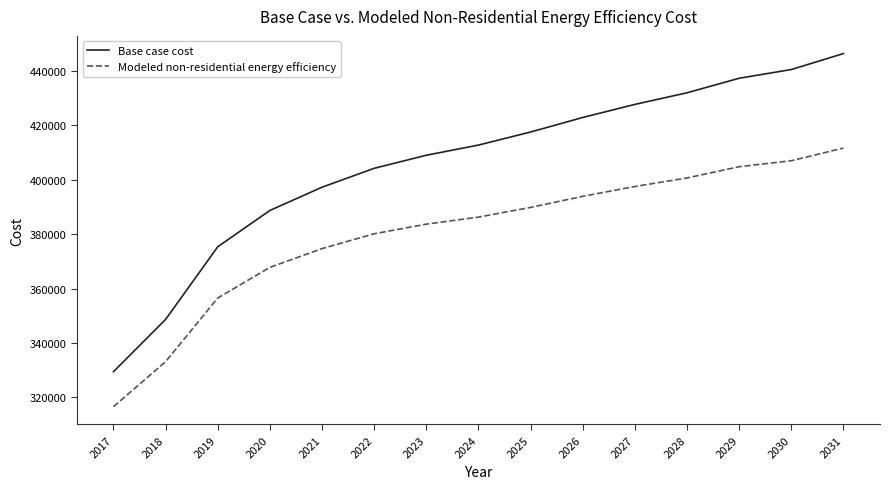

Which series changed the most between 2020 and 2031?

Base case cost